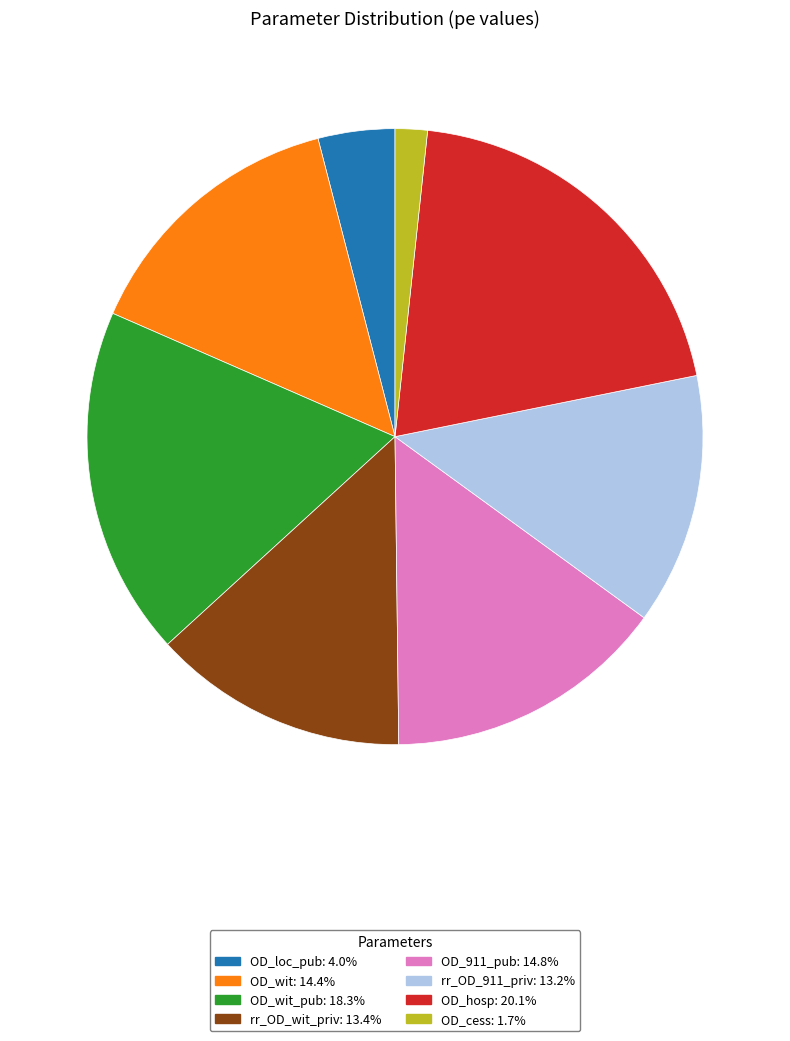

How many segments does this pie chart have?

8